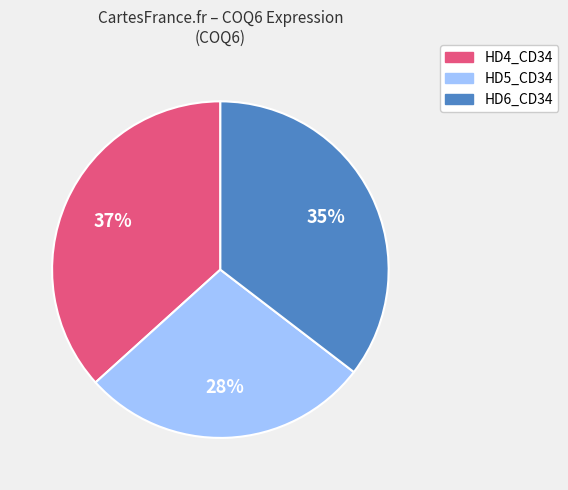

To the nearest percent, what is the average slice percentage?

33%